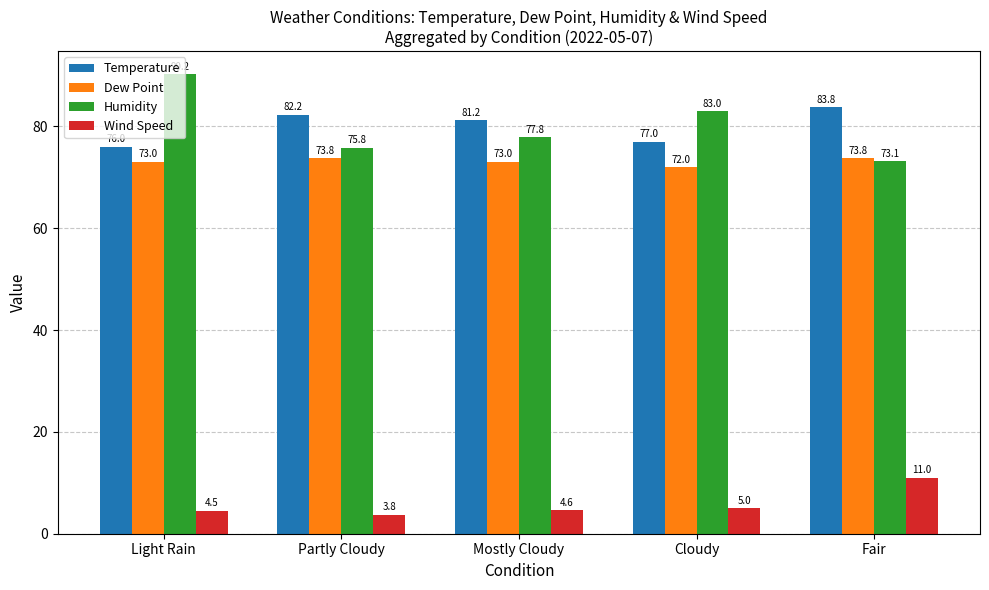

Rank the categories by Temperature value from lowest to highest.

Light Rain, Cloudy, Mostly Cloudy, Partly Cloudy, Fair